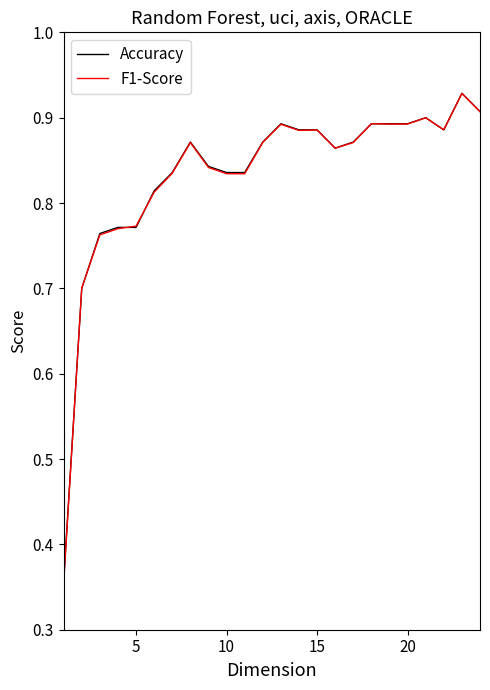

Where do F1-Score and Accuracy first cross each other?

5 and 10